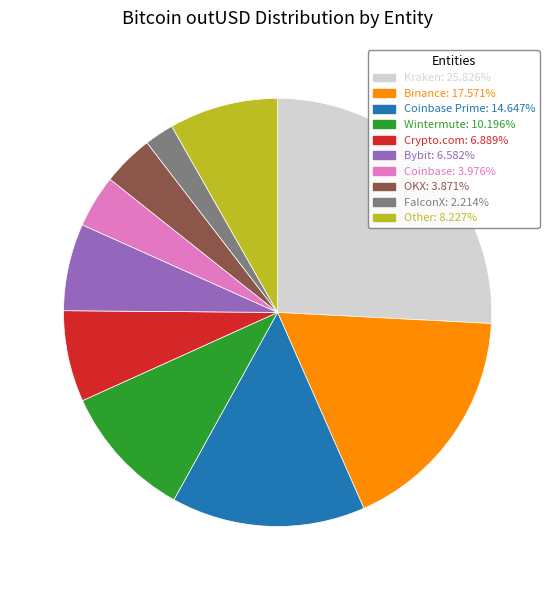

Is there any slice that represents more than half of the pie?

No